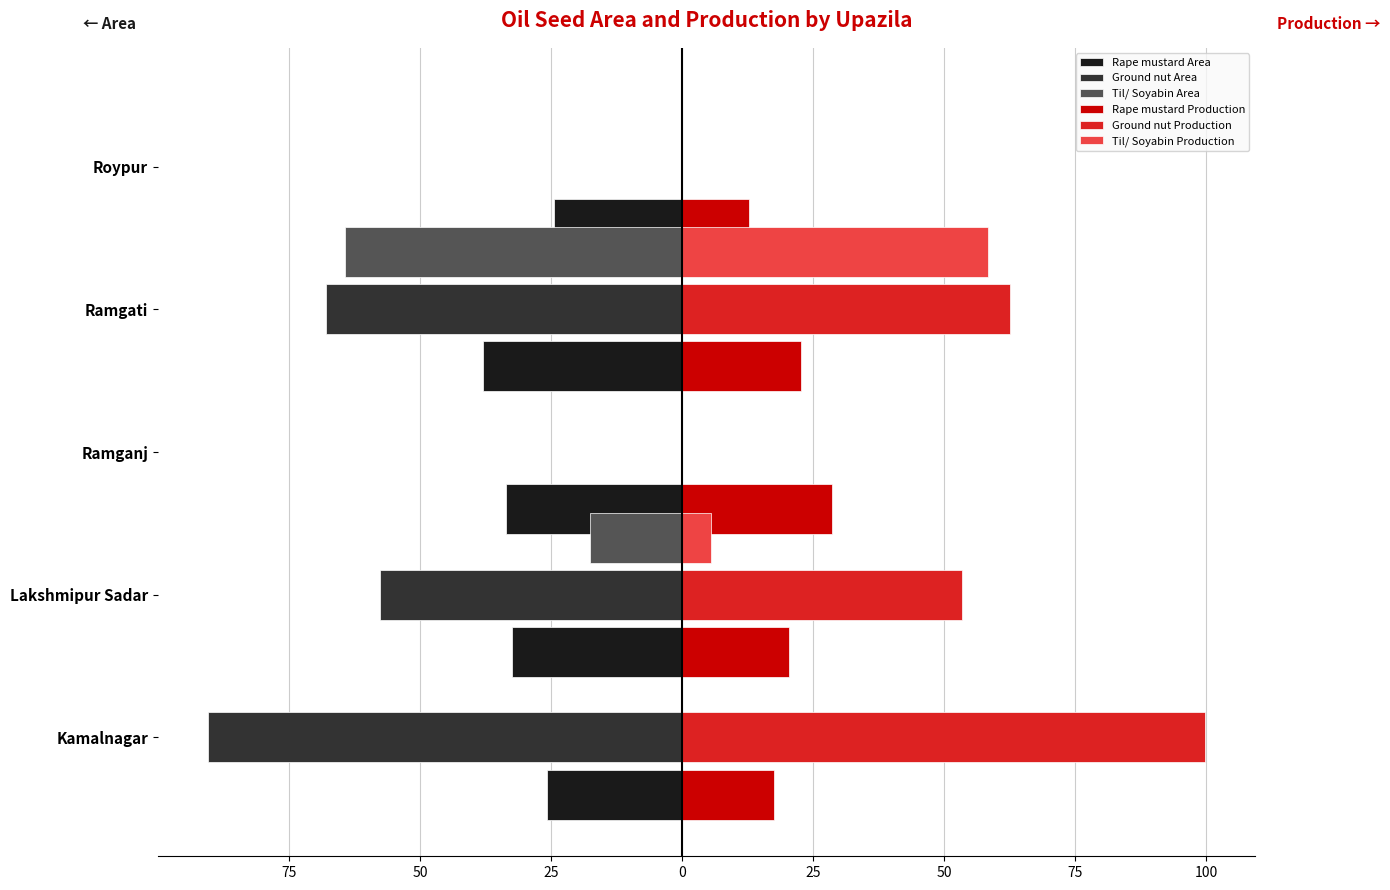

What is the minimum value shown in the chart?

-90.5